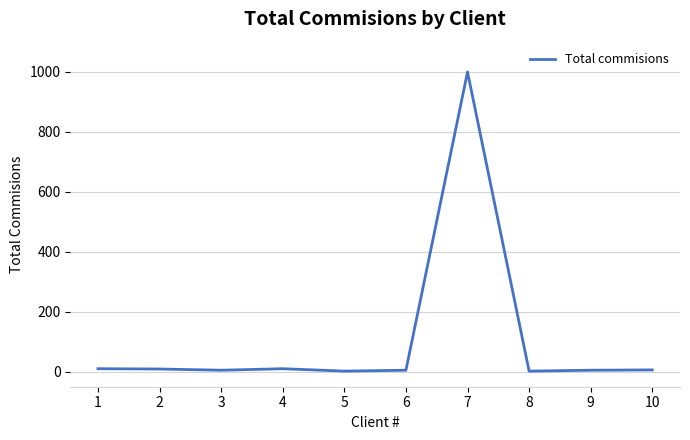

What is the difference between the maximum and minimum values?

997